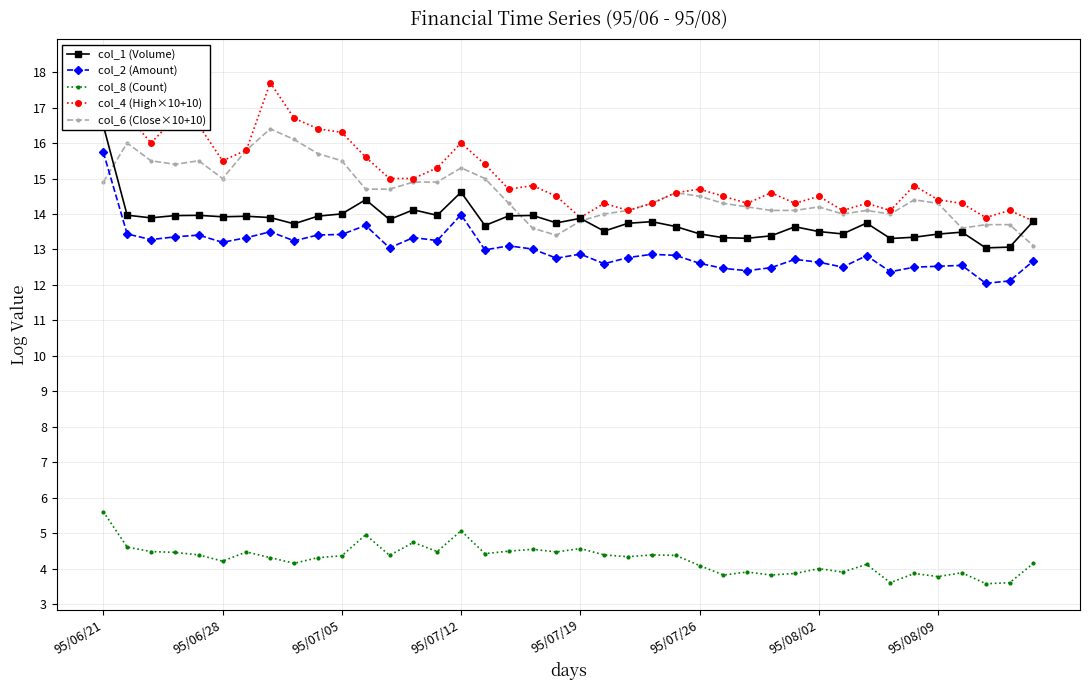

The col_8 (Count) series shows 5.6 at 95/06/21. True or false?

True